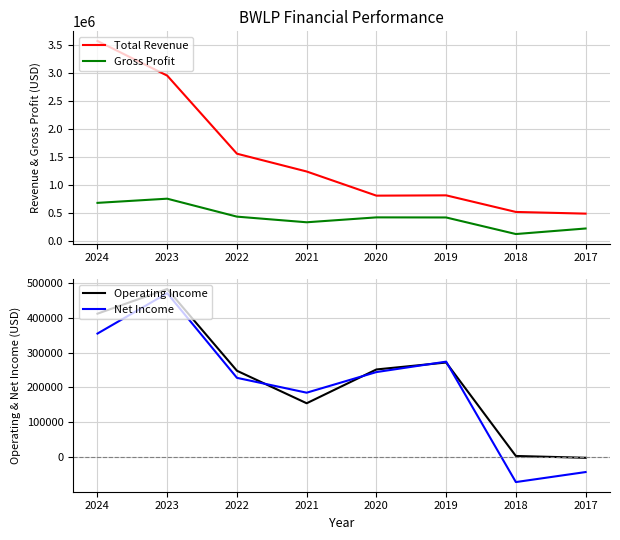

List the labels in order of Operating Income value, smallest first.

2017, 2018, 2021, 2022, 2020, 2019, 2024, 2023